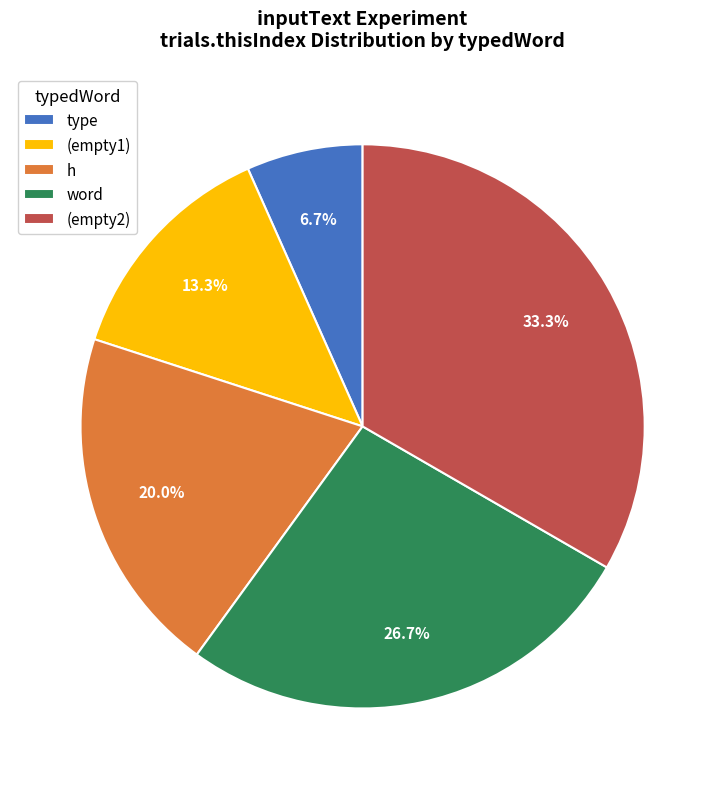

Does any single category account for the majority?

No